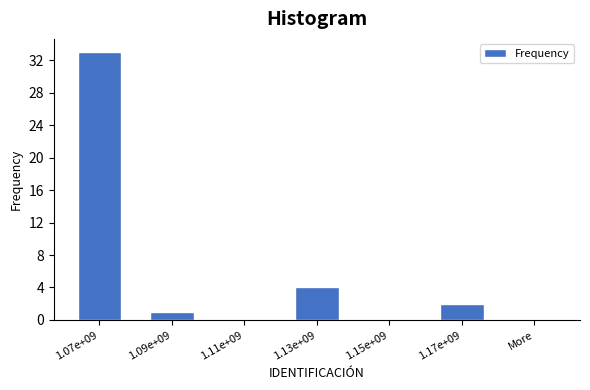

Reading left to right, what are all the values shown in this chart?

1.07e+09=33	1.09e+09=1	1.11e+09=0	1.13e+09=4	1.15e+09=0	1.17e+09=2	More=0